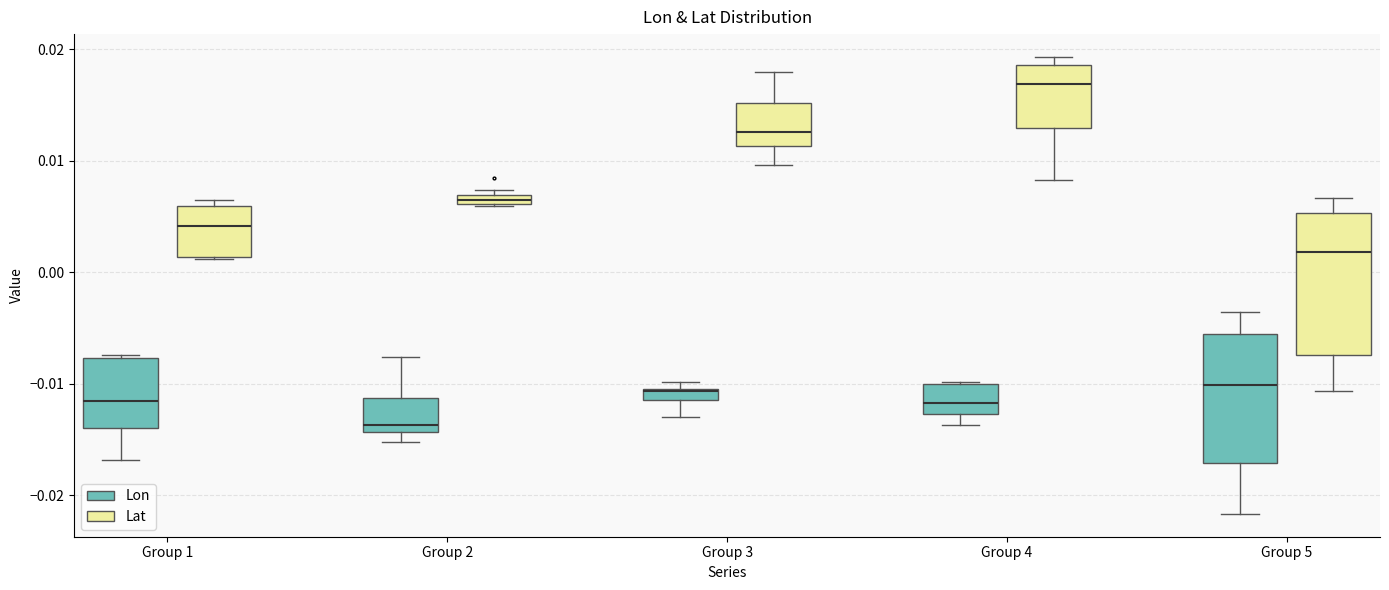

Where does the lower whisker of the box for Group 3 (Lon) end on the y-axis? The values are not printed on the chart, so give them approximately, as read against the axis.

-0.013